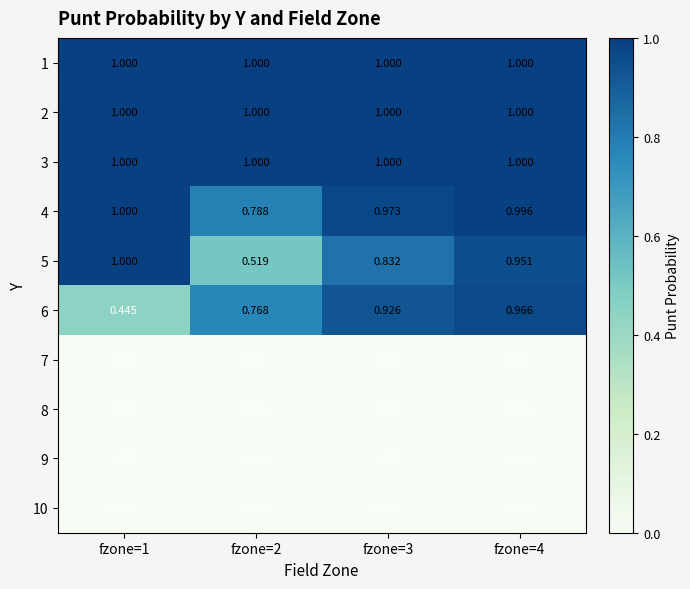

Between fzone=3 and fzone=1, which is larger?

fzone=3